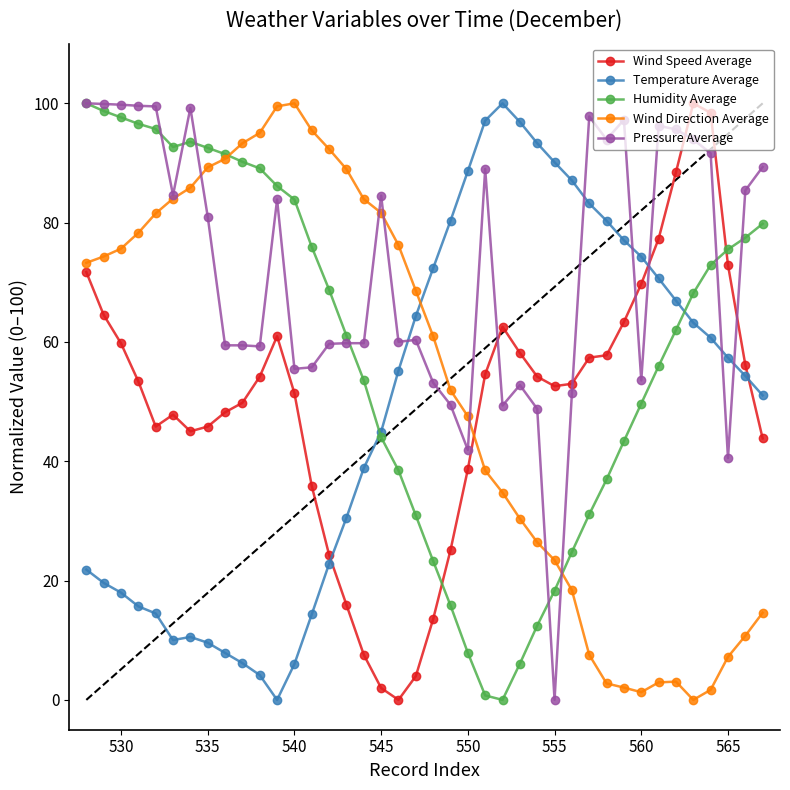

What is the maximum value for Wind Direction Average?

100.0